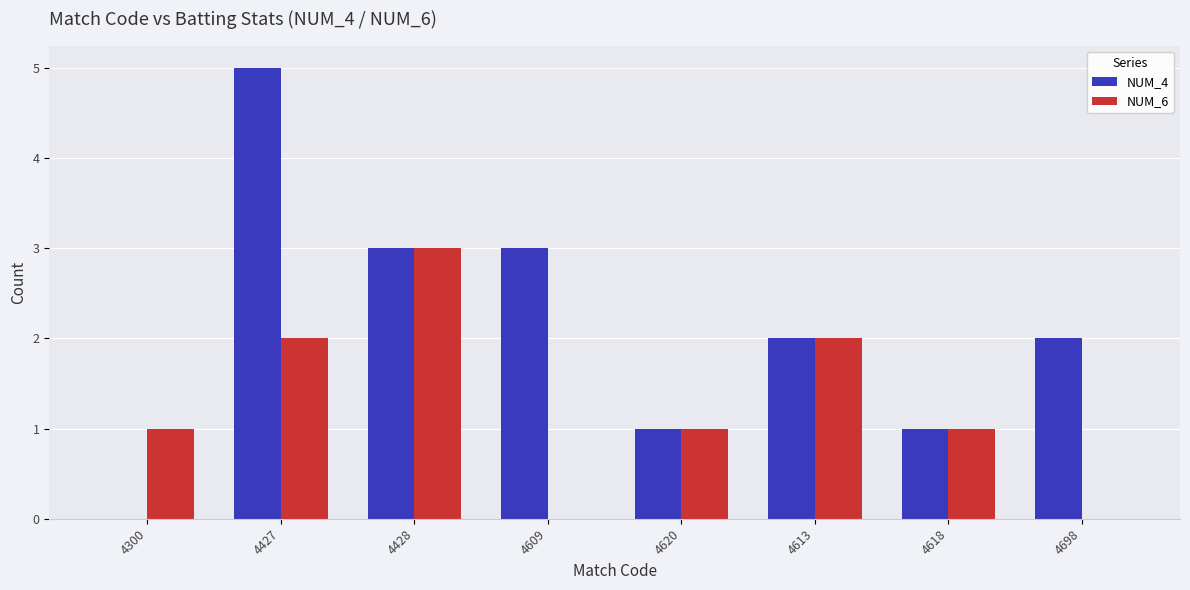

The value of NUM_6 at 4613 is 1. True or false?

False